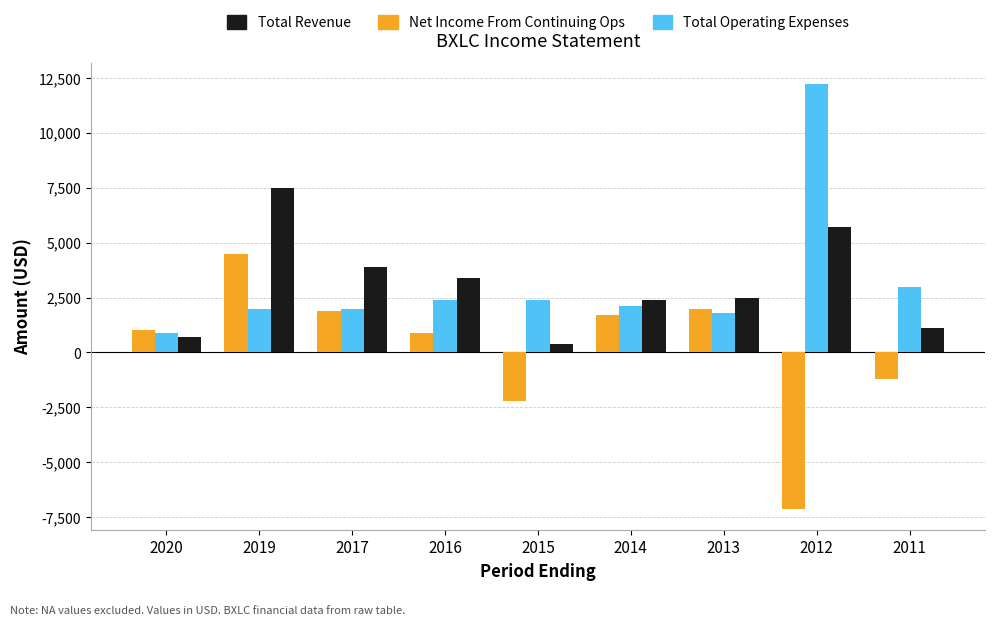

Read the Total Revenue value at 2016, to the nearest 10.

3400